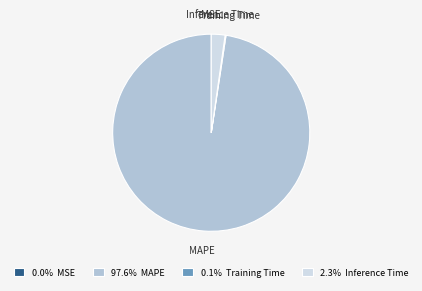

What is the largest slice in the pie chart?

MAPE